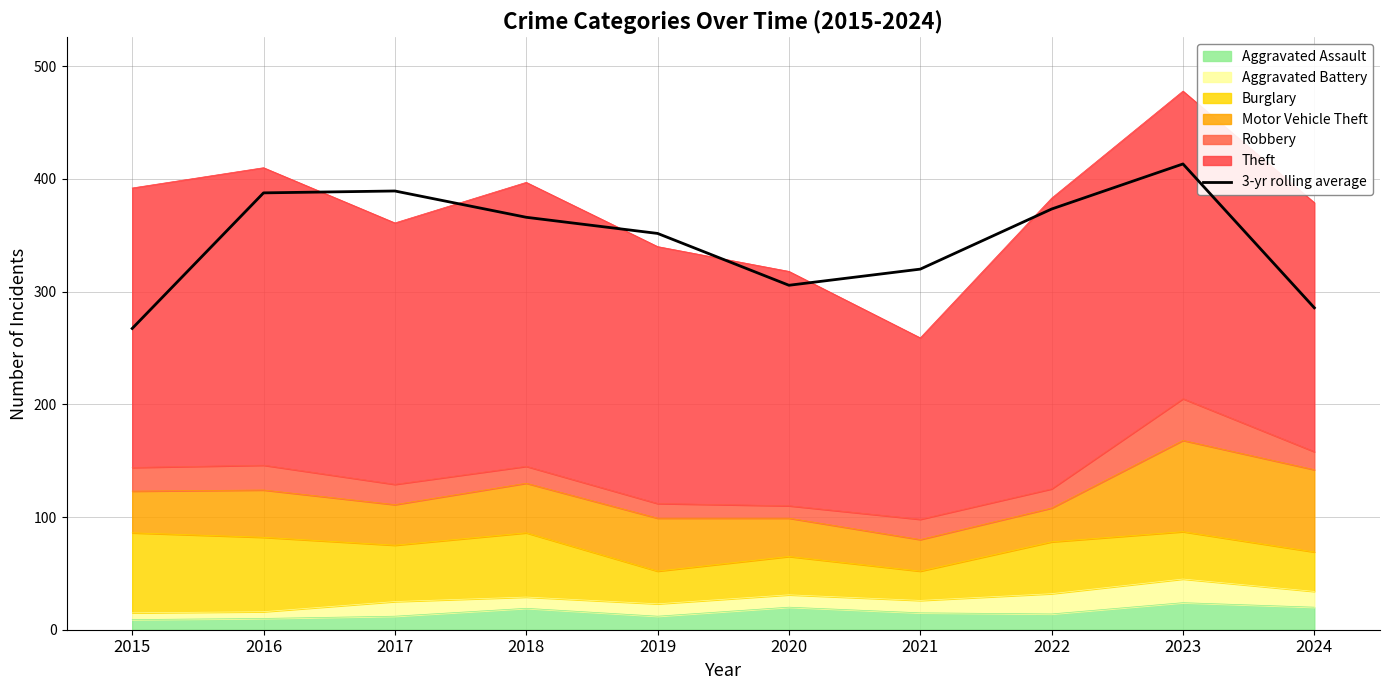

Which label corresponds to the largest value in the chart?

2023